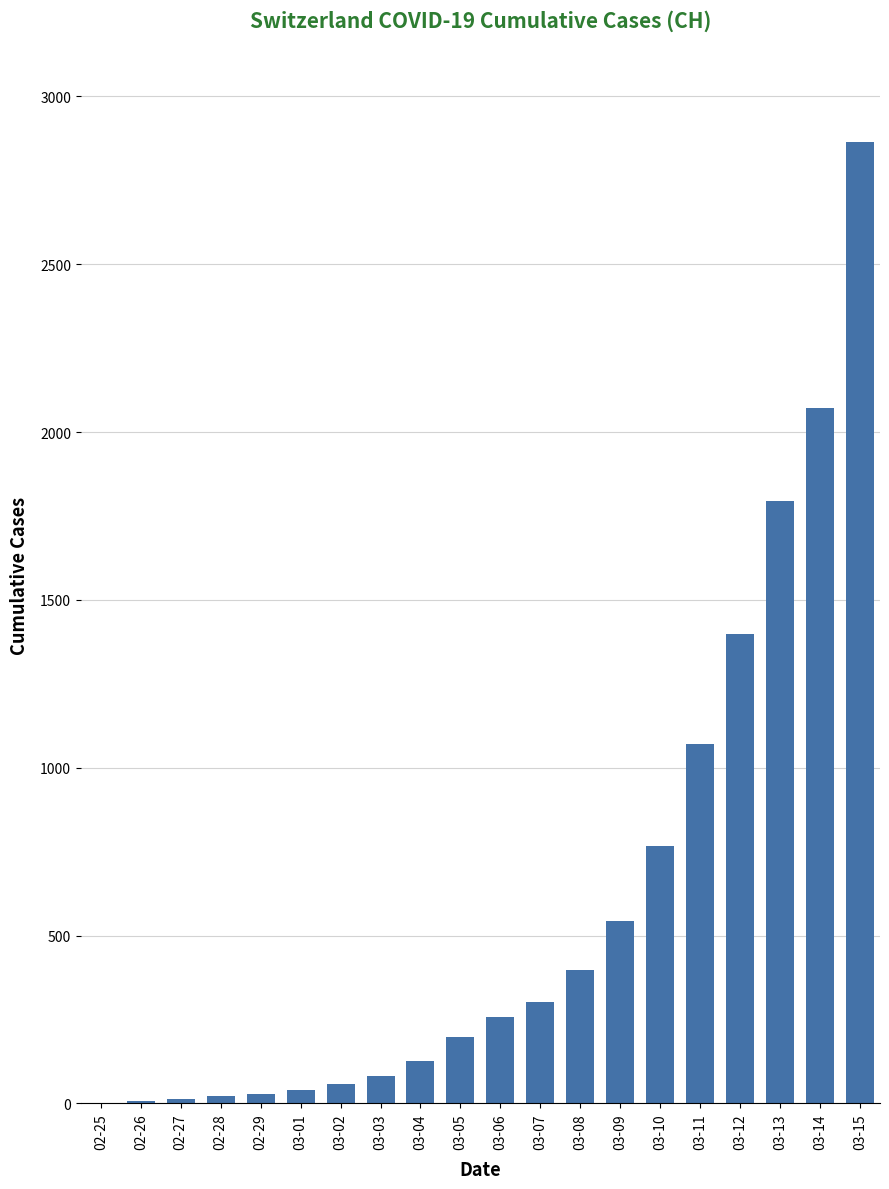

Is it true that the value at 03-09 is 542?

True